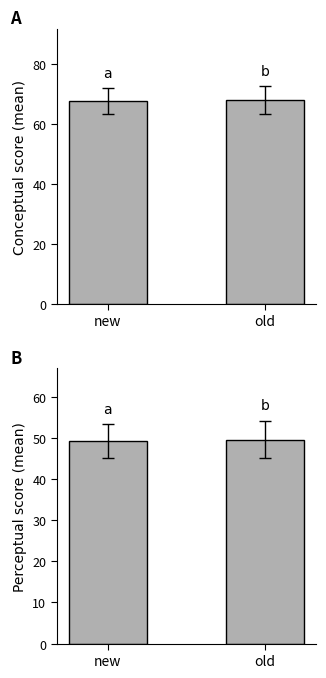

What is the difference between the maximum and minimum values in the perceptual series?

0.4